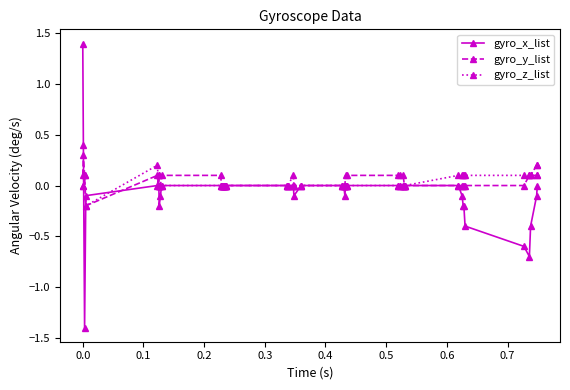

After their last crossing, which series has the higher values: gyro_x_list or gyro_z_list?

gyro_z_list